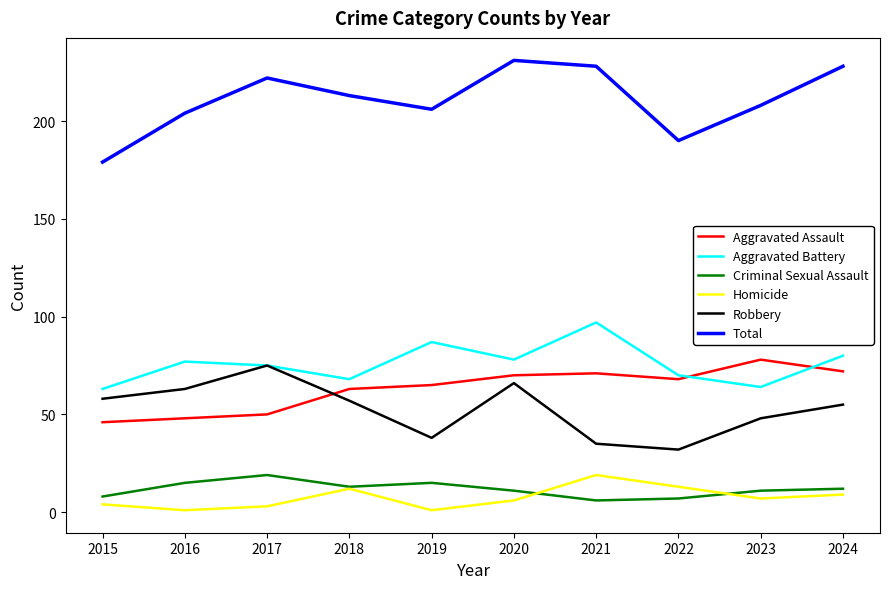

What is the sum of the Homicide values at 2018 and 2017?

15